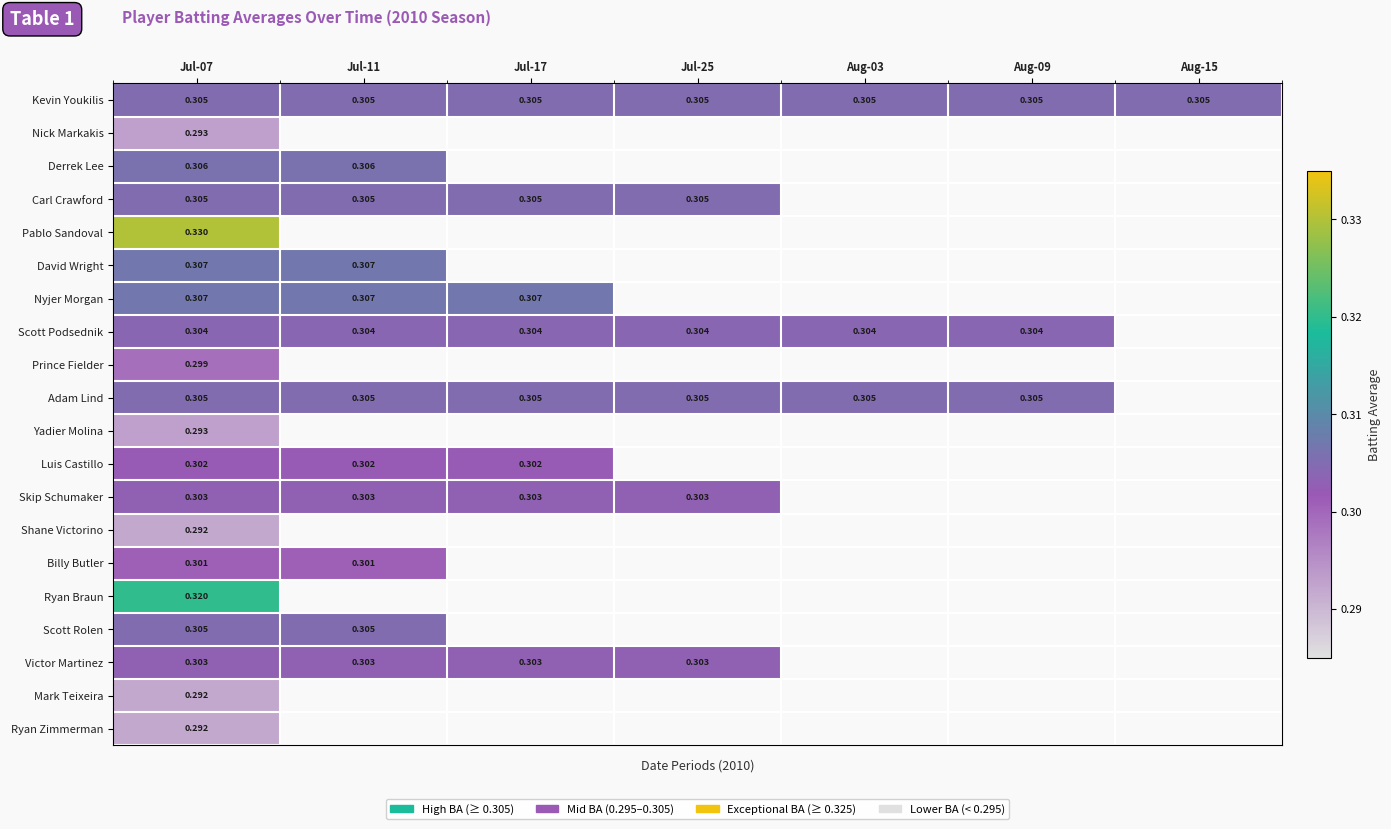

Is it true that Victor Martinez equals 0.5 at Jul-07?

False